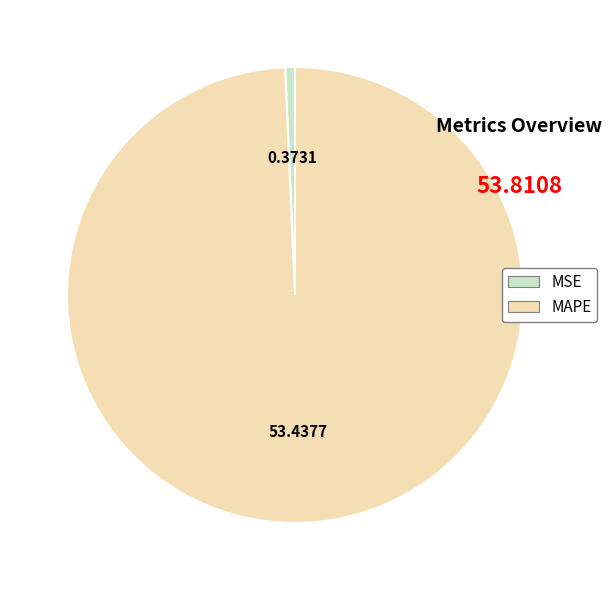

Rank the categories by value from lowest to highest.

MSE, MAPE